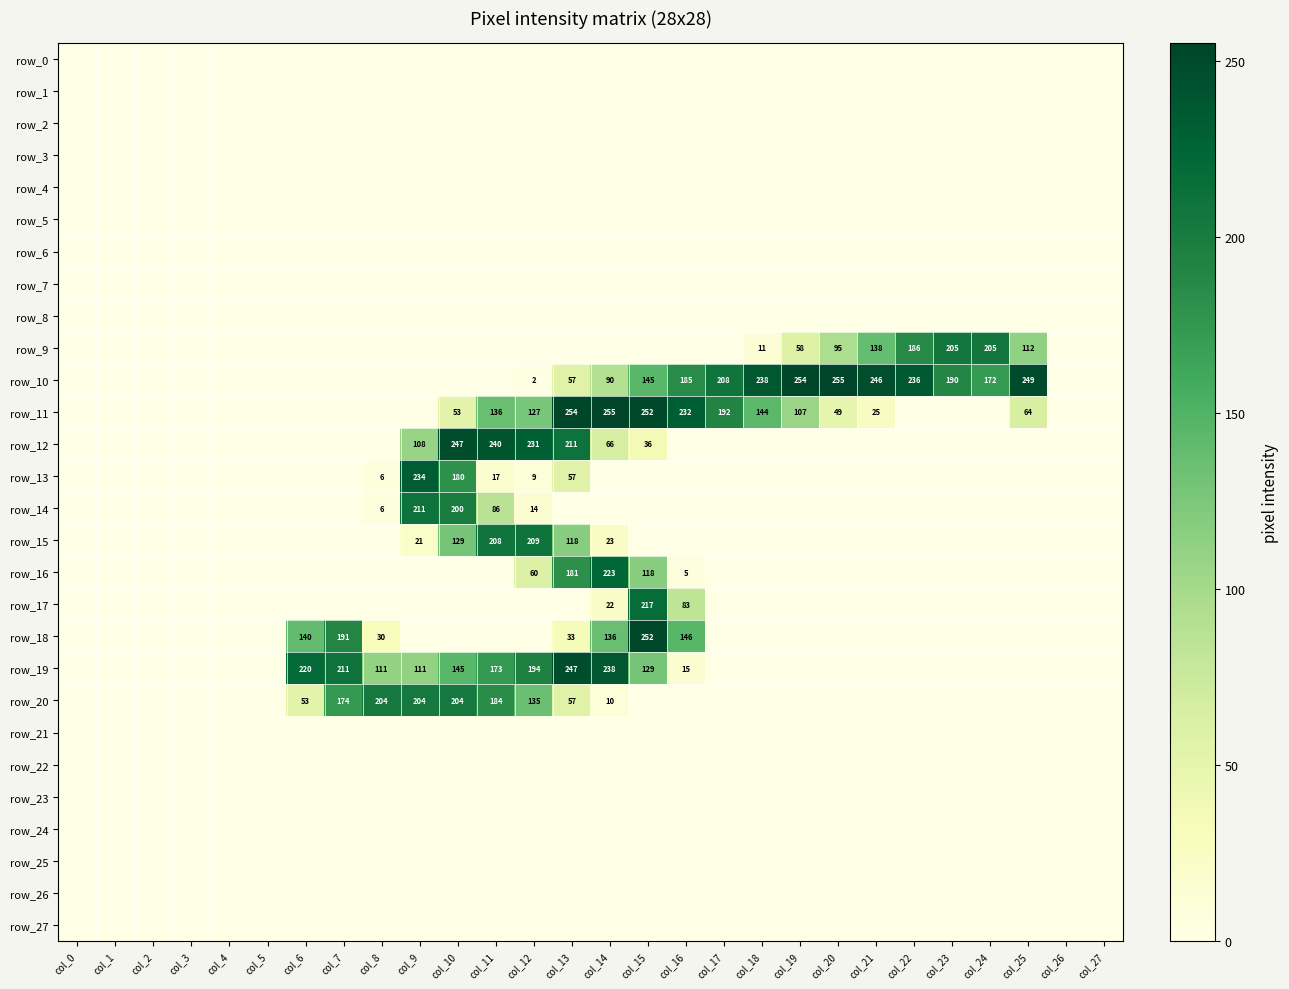

Reading left to right, extract all data points from this chart.

row_0: col_0=0	col_1=0	col_2=0	col_3=0	col_4=0	col_5=0	col_6=0	col_7=0	col_8=0	col_9=0	col_10=0	col_11=0	col_12=0	col_13=0	col_14=0	col_15=0	col_16=0	col_17=0	col_18=0	col_19=0	col_20=0	col_21=0	col_22=0	col_23=0	col_24=0	col_25=0	col_26=0	col_27=0
row_1: col_0=0	col_1=0	col_2=0	col_3=0	col_4=0	col_5=0	col_6=0	col_7=0	col_8=0	col_9=0	col_10=0	col_11=0	col_12=0	col_13=0	col_14=0	col_15=0	col_16=0	col_17=0	col_18=0	col_19=0	col_20=0	col_21=0	col_22=0	col_23=0	col_24=0	col_25=0	col_26=0	col_27=0
row_2: col_0=0	col_1=0	col_2=0	col_3=0	col_4=0	col_5=0	col_6=0	col_7=0	col_8=0	col_9=0	col_10=0	col_11=0	col_12=0	col_13=0	col_14=0	col_15=0	col_16=0	col_17=0	col_18=0	col_19=0	col_20=0	col_21=0	col_22=0	col_23=0	col_24=0	col_25=0	col_26=0	col_27=0
row_3: col_0=0	col_1=0	col_2=0	col_3=0	col_4=0	col_5=0	col_6=0	col_7=0	col_8=0	col_9=0	col_10=0	col_11=0	col_12=0	col_13=0	col_14=0	col_15=0	col_16=0	col_17=0	col_18=0	col_19=0	col_20=0	col_21=0	col_22=0	col_23=0	col_24=0	col_25=0	col_26=0	col_27=0
row_4: col_0=0	col_1=0	col_2=0	col_3=0	col_4=0	col_5=0	col_6=0	col_7=0	col_8=0	col_9=0	col_10=0	col_11=0	col_12=0	col_13=0	col_14=0	col_15=0	col_16=0	col_17=0	col_18=0	col_19=0	col_20=0	col_21=0	col_22=0	col_23=0	col_24=0	col_25=0	col_26=0	col_27=0
row_5: col_0=0	col_1=0	col_2=0	col_3=0	col_4=0	col_5=0	col_6=0	col_7=0	col_8=0	col_9=0	col_10=0	col_11=0	col_12=0	col_13=0	col_14=0	col_15=0	col_16=0	col_17=0	col_18=0	col_19=0	col_20=0	col_21=0	col_22=0	col_23=0	col_24=0	col_25=0	col_26=0	col_27=0
row_6: col_0=0	col_1=0	col_2=0	col_3=0	col_4=0	col_5=0	col_6=0	col_7=0	col_8=0	col_9=0	col_10=0	col_11=0	col_12=0	col_13=0	col_14=0	col_15=0	col_16=0	col_17=0	col_18=0	col_19=0	col_20=0	col_21=0	col_22=0	col_23=0	col_24=0	col_25=0	col_26=0	col_27=0
row_7: col_0=0	col_1=0	col_2=0	col_3=0	col_4=0	col_5=0	col_6=0	col_7=0	col_8=0	col_9=0	col_10=0	col_11=0	col_12=0	col_13=0	col_14=0	col_15=0	col_16=0	col_17=0	col_18=0	col_19=0	col_20=0	col_21=0	col_22=0	col_23=0	col_24=0	col_25=0	col_26=0	col_27=0
row_8: col_0=0	col_1=0	col_2=0	col_3=0	col_4=0	col_5=0	col_6=0	col_7=0	col_8=0	col_9=0	col_10=0	col_11=0	col_12=0	col_13=0	col_14=0	col_15=0	col_16=0	col_17=0	col_18=0	col_19=0	col_20=0	col_21=0	col_22=0	col_23=0	col_24=0	col_25=0	col_26=0	col_27=0
row_9: col_0=0	col_1=0	col_2=0	col_3=0	col_4=0	col_5=0	col_6=0	col_7=0	col_8=0	col_9=0	col_10=0	col_11=0	col_12=0	col_13=0	col_14=0	col_15=0	col_16=0	col_17=0	col_18=11	col_19=58	col_20=95	col_21=138	col_22=186	col_23=205	col_24=205	col_25=112	col_26=0	col_27=0
row_10: col_0=0	col_1=0	col_2=0	col_3=0	col_4=0	col_5=0	col_6=0	col_7=0	col_8=0	col_9=0	col_10=0	col_11=0	col_12=2	col_13=57	col_14=90	col_15=145	col_16=185	col_17=208	col_18=238	col_19=254	col_20=255	col_21=246	col_22=236	col_23=190	col_24=172	col_25=249	col_26=0	col_27=0
row_11: col_0=0	col_1=0	col_2=0	col_3=0	col_4=0	col_5=0	col_6=0	col_7=0	col_8=0	col_9=0	col_10=53	col_11=136	col_12=127	col_13=254	col_14=255	col_15=252	col_16=232	col_17=192	col_18=144	col_19=107	col_20=49	col_21=25	col_22=0	col_23=0	col_24=0	col_25=64	col_26=0	col_27=0
row_12: col_0=0	col_1=0	col_2=0	col_3=0	col_4=0	col_5=0	col_6=0	col_7=0	col_8=0	col_9=108	col_10=247	col_11=240	col_12=231	col_13=211	col_14=66	col_15=36	col_16=0	col_17=0	col_18=0	col_19=0	col_20=0	col_21=0	col_22=0	col_23=0	col_24=0	col_25=0	col_26=0	col_27=0
row_13: col_0=0	col_1=0	col_2=0	col_3=0	col_4=0	col_5=0	col_6=0	col_7=0	col_8=6	col_9=234	col_10=180	col_11=17	col_12=9	col_13=57	col_14=0	col_15=0	col_16=0	col_17=0	col_18=0	col_19=0	col_20=0	col_21=0	col_22=0	col_23=0	col_24=0	col_25=0	col_26=0	col_27=0
row_14: col_0=0	col_1=0	col_2=0	col_3=0	col_4=0	col_5=0	col_6=0	col_7=0	col_8=6	col_9=211	col_10=200	col_11=86	col_12=14	col_13=0	col_14=0	col_15=0	col_16=0	col_17=0	col_18=0	col_19=0	col_20=0	col_21=0	col_22=0	col_23=0	col_24=0	col_25=0	col_26=0	col_27=0
row_15: col_0=0	col_1=0	col_2=0	col_3=0	col_4=0	col_5=0	col_6=0	col_7=0	col_8=0	col_9=21	col_10=129	col_11=208	col_12=209	col_13=118	col_14=23	col_15=0	col_16=0	col_17=0	col_18=0	col_19=0	col_20=0	col_21=0	col_22=0	col_23=0	col_24=0	col_25=0	col_26=0	col_27=0
row_16: col_0=0	col_1=0	col_2=0	col_3=0	col_4=0	col_5=0	col_6=0	col_7=0	col_8=0	col_9=0	col_10=0	col_11=0	col_12=60	col_13=181	col_14=223	col_15=118	col_16=5	col_17=0	col_18=0	col_19=0	col_20=0	col_21=0	col_22=0	col_23=0	col_24=0	col_25=0	col_26=0	col_27=0
row_17: col_0=0	col_1=0	col_2=0	col_3=0	col_4=0	col_5=0	col_6=0	col_7=0	col_8=0	col_9=0	col_10=0	col_11=0	col_12=0	col_13=0	col_14=22	col_15=217	col_16=83	col_17=0	col_18=0	col_19=0	col_20=0	col_21=0	col_22=0	col_23=0	col_24=0	col_25=0	col_26=0	col_27=0
row_18: col_0=0	col_1=0	col_2=0	col_3=0	col_4=0	col_5=0	col_6=140	col_7=191	col_8=30	col_9=0	col_10=0	col_11=0	col_12=0	col_13=33	col_14=136	col_15=252	col_16=146	col_17=0	col_18=0	col_19=0	col_20=0	col_21=0	col_22=0	col_23=0	col_24=0	col_25=0	col_26=0	col_27=0
row_19: col_0=0	col_1=0	col_2=0	col_3=0	col_4=0	col_5=0	col_6=220	col_7=211	col_8=111	col_9=111	col_10=145	col_11=173	col_12=194	col_13=247	col_14=238	col_15=129	col_16=15	col_17=0	col_18=0	col_19=0	col_20=0	col_21=0	col_22=0	col_23=0	col_24=0	col_25=0	col_26=0	col_27=0
row_20: col_0=0	col_1=0	col_2=0	col_3=0	col_4=0	col_5=0	col_6=53	col_7=174	col_8=204	col_9=204	col_10=204	col_11=184	col_12=135	col_13=57	col_14=10	col_15=0	col_16=0	col_17=0	col_18=0	col_19=0	col_20=0	col_21=0	col_22=0	col_23=0	col_24=0	col_25=0	col_26=0	col_27=0
row_21: col_0=0	col_1=0	col_2=0	col_3=0	col_4=0	col_5=0	col_6=0	col_7=0	col_8=0	col_9=0	col_10=0	col_11=0	col_12=0	col_13=0	col_14=0	col_15=0	col_16=0	col_17=0	col_18=0	col_19=0	col_20=0	col_21=0	col_22=0	col_23=0	col_24=0	col_25=0	col_26=0	col_27=0
row_22: col_0=0	col_1=0	col_2=0	col_3=0	col_4=0	col_5=0	col_6=0	col_7=0	col_8=0	col_9=0	col_10=0	col_11=0	col_12=0	col_13=0	col_14=0	col_15=0	col_16=0	col_17=0	col_18=0	col_19=0	col_20=0	col_21=0	col_22=0	col_23=0	col_24=0	col_25=0	col_26=0	col_27=0
row_23: col_0=0	col_1=0	col_2=0	col_3=0	col_4=0	col_5=0	col_6=0	col_7=0	col_8=0	col_9=0	col_10=0	col_11=0	col_12=0	col_13=0	col_14=0	col_15=0	col_16=0	col_17=0	col_18=0	col_19=0	col_20=0	col_21=0	col_22=0	col_23=0	col_24=0	col_25=0	col_26=0	col_27=0
row_24: col_0=0	col_1=0	col_2=0	col_3=0	col_4=0	col_5=0	col_6=0	col_7=0	col_8=0	col_9=0	col_10=0	col_11=0	col_12=0	col_13=0	col_14=0	col_15=0	col_16=0	col_17=0	col_18=0	col_19=0	col_20=0	col_21=0	col_22=0	col_23=0	col_24=0	col_25=0	col_26=0	col_27=0
row_25: col_0=0	col_1=0	col_2=0	col_3=0	col_4=0	col_5=0	col_6=0	col_7=0	col_8=0	col_9=0	col_10=0	col_11=0	col_12=0	col_13=0	col_14=0	col_15=0	col_16=0	col_17=0	col_18=0	col_19=0	col_20=0	col_21=0	col_22=0	col_23=0	col_24=0	col_25=0	col_26=0	col_27=0
row_26: col_0=0	col_1=0	col_2=0	col_3=0	col_4=0	col_5=0	col_6=0	col_7=0	col_8=0	col_9=0	col_10=0	col_11=0	col_12=0	col_13=0	col_14=0	col_15=0	col_16=0	col_17=0	col_18=0	col_19=0	col_20=0	col_21=0	col_22=0	col_23=0	col_24=0	col_25=0	col_26=0	col_27=0
row_27: col_0=0	col_1=0	col_2=0	col_3=0	col_4=0	col_5=0	col_6=0	col_7=0	col_8=0	col_9=0	col_10=0	col_11=0	col_12=0	col_13=0	col_14=0	col_15=0	col_16=0	col_17=0	col_18=0	col_19=0	col_20=0	col_21=0	col_22=0	col_23=0	col_24=0	col_25=0	col_26=0	col_27=0